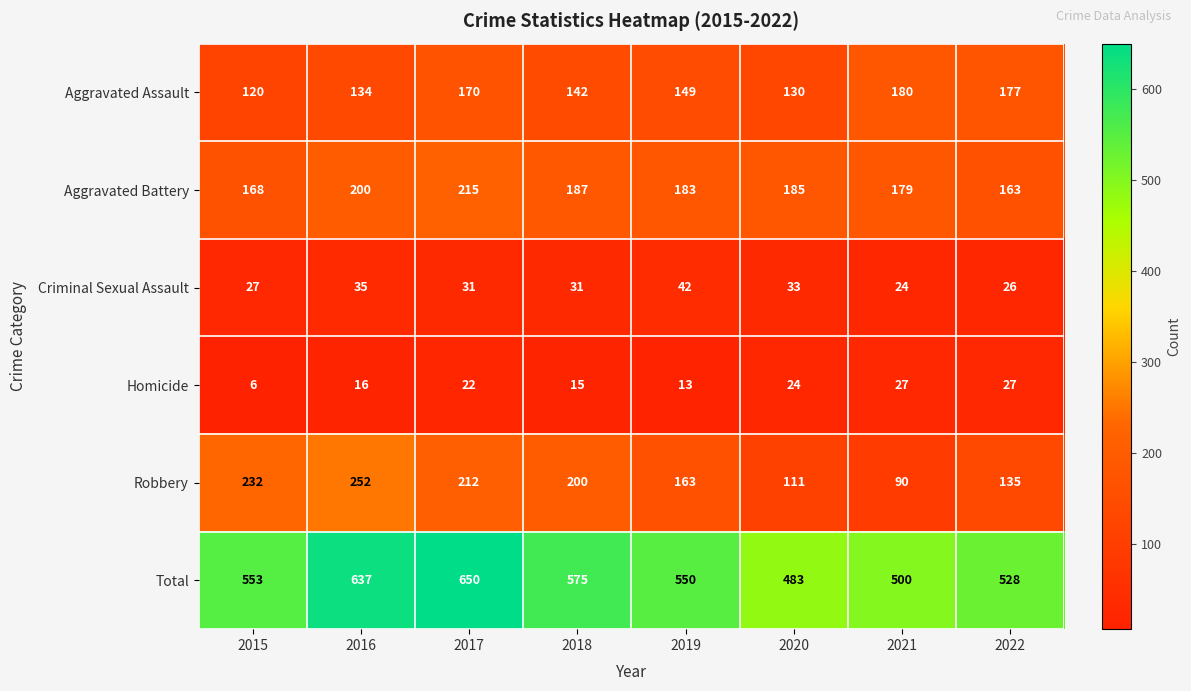

What is the minimum value shown in the chart?

6